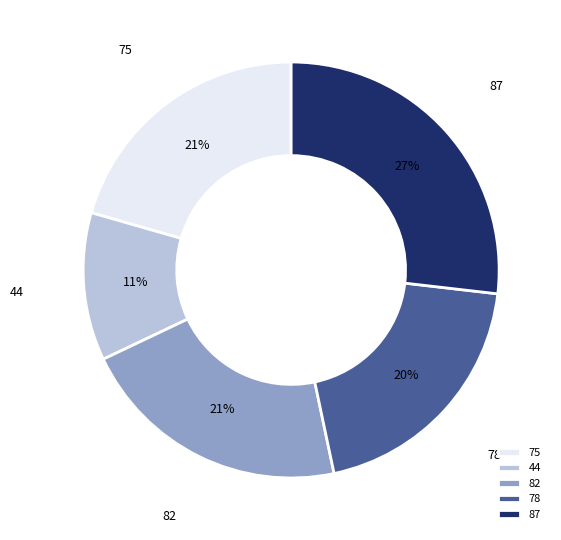

Do 87 and 82 together represent more than half of the pie?

No